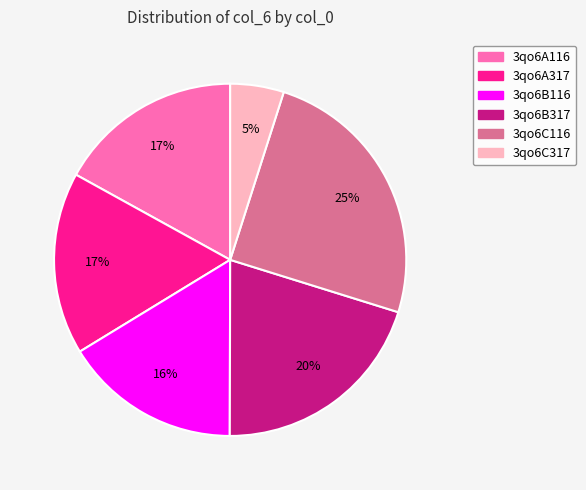

Does 3qo6C317 represent more than half of the total?

No